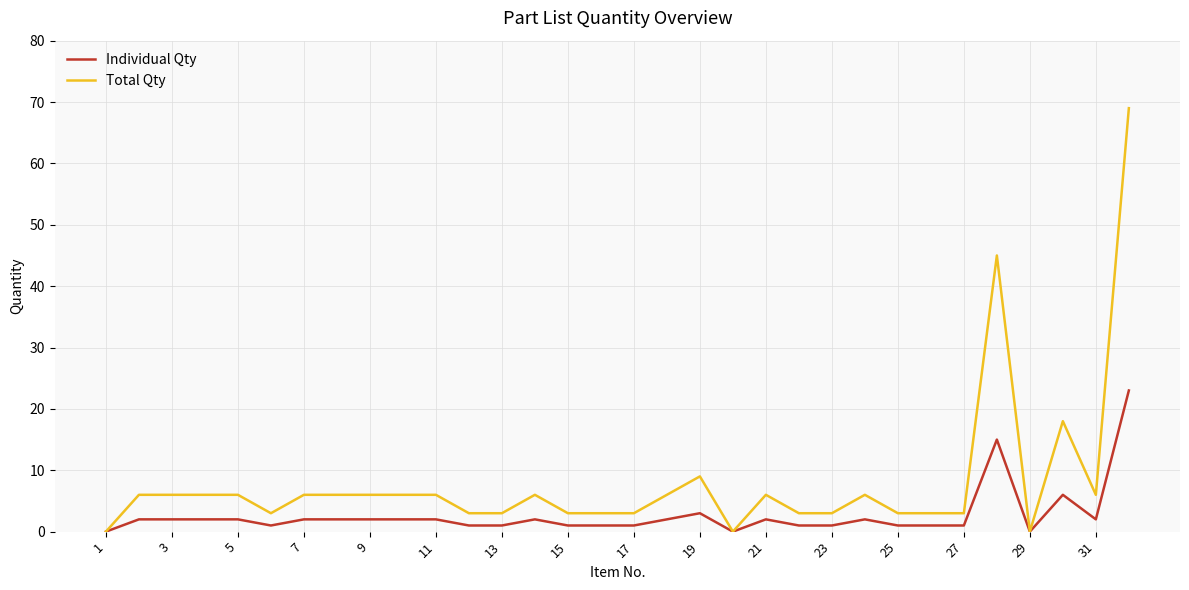

Which series has the largest range (max minus min)?

Total Qty